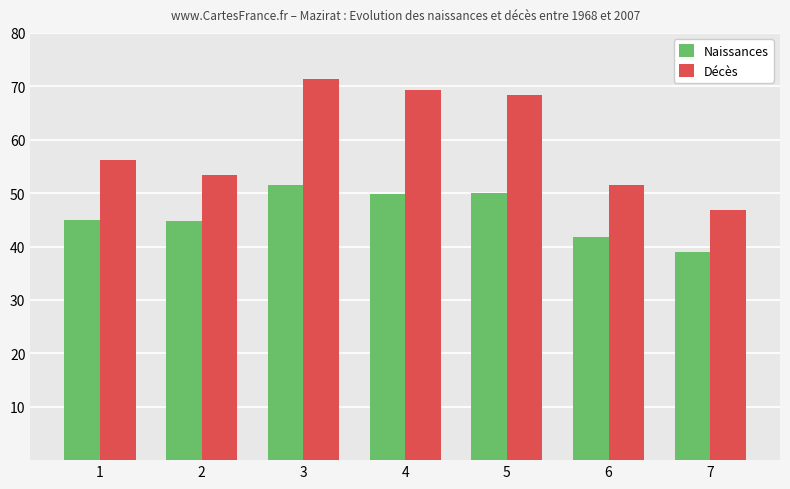

Are the bars horizontal?

No